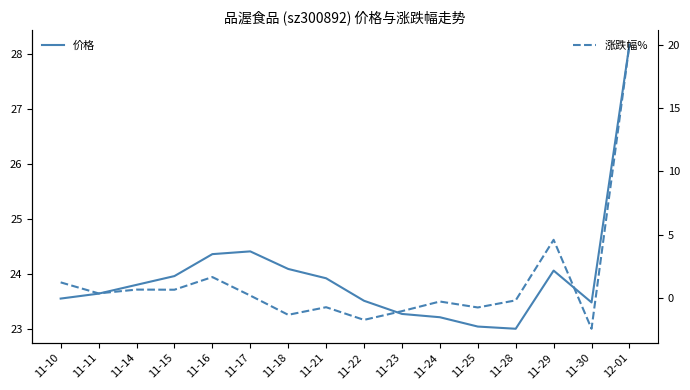

How many lines are shown in the chart?

2